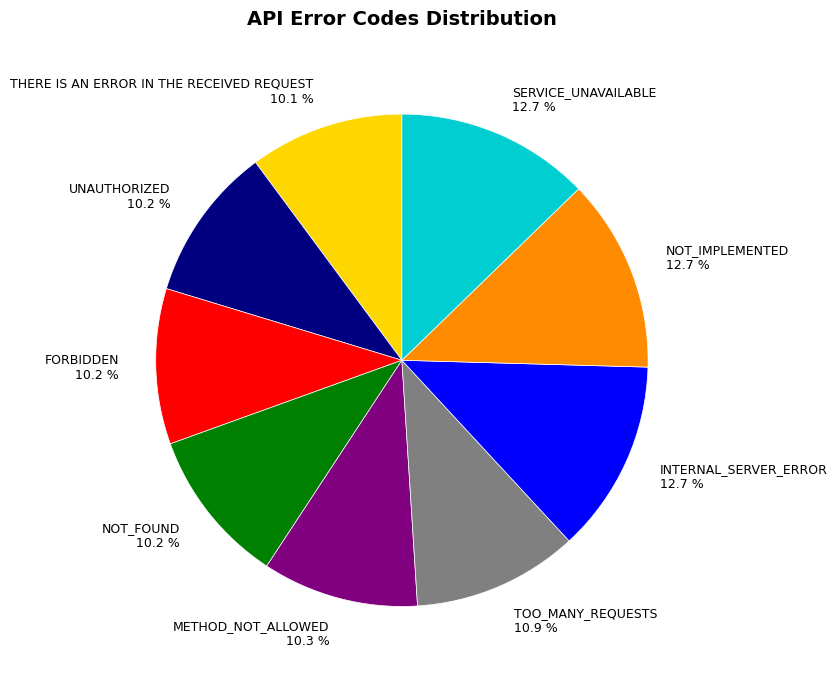

Does any single category account for the majority?

No